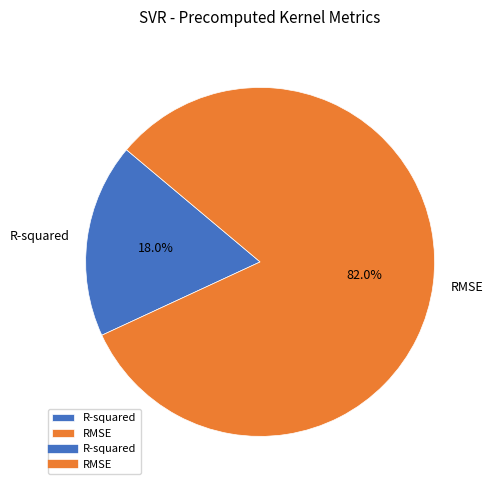

What is the largest slice in the pie chart?

RMSE